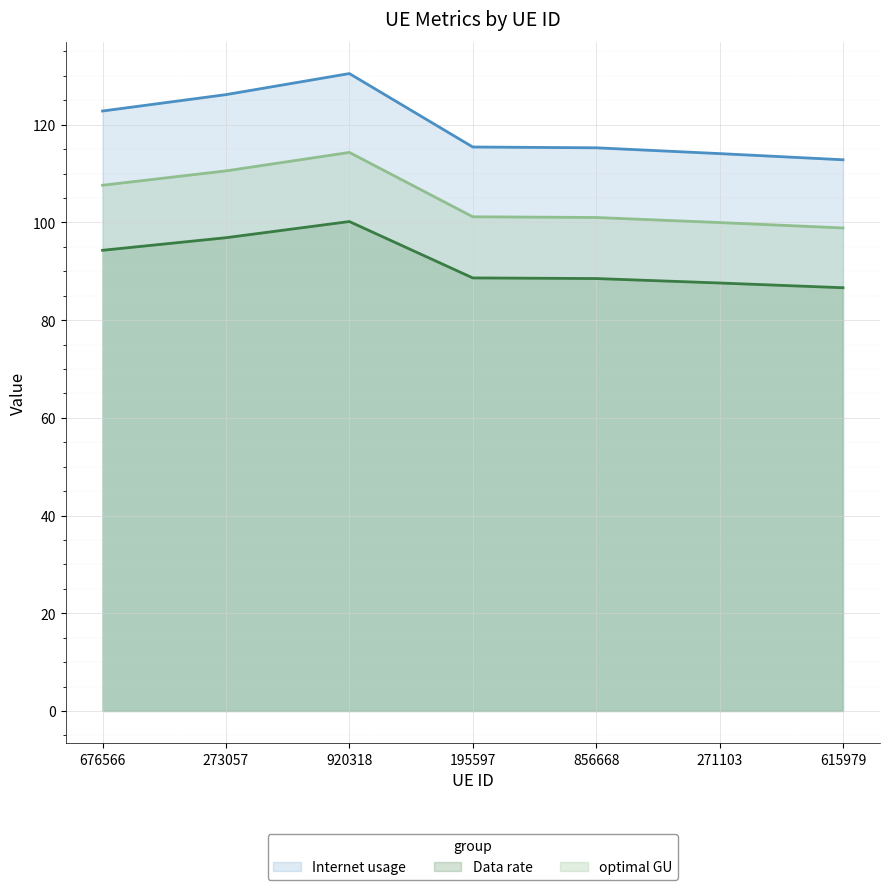

How many data points does each series have?

7